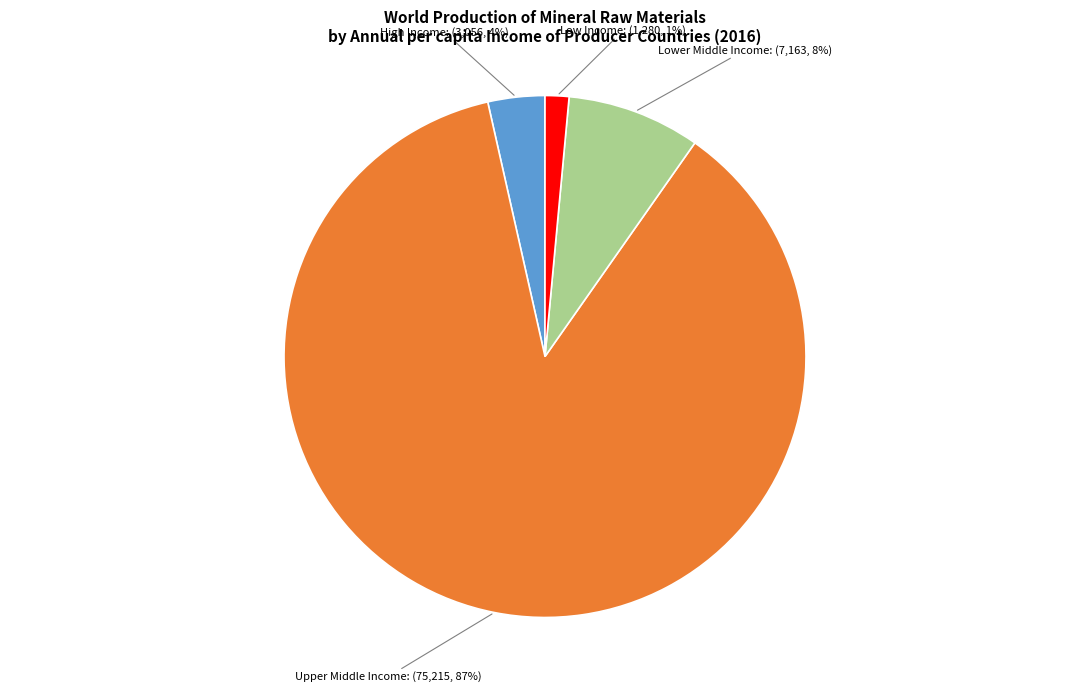

What is the smallest slice in the pie chart?

Low Income